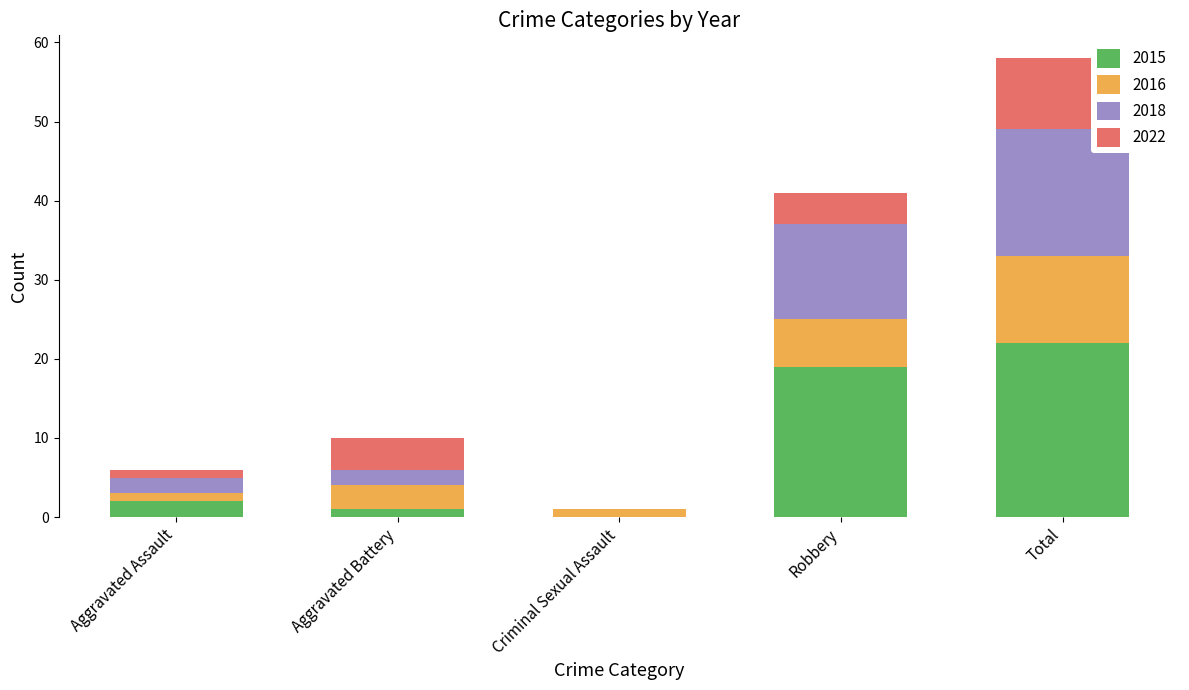

What value does the 2015 series have at Robbery?

19